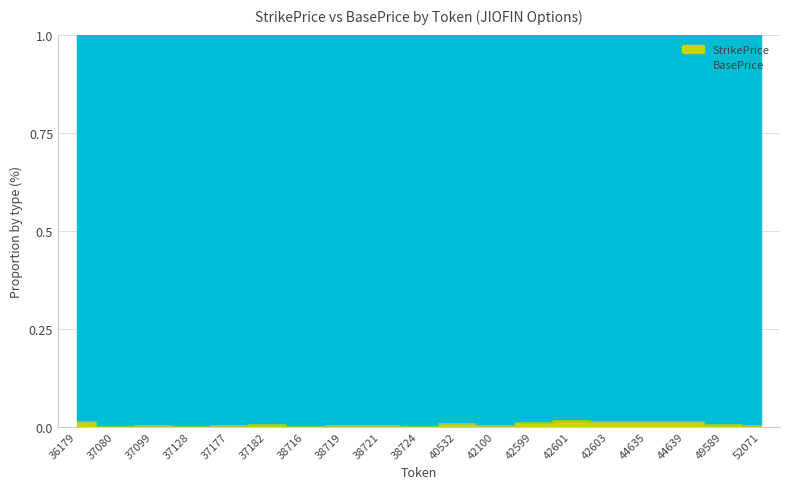

Rank the categories by value from highest to lowest.

42601, 44639, 42603, 44635, 36179, 42599, 40532, 49589, 37182, 38719, 38721, 37099, 37177, 52071, 42100, 37080, 37128, 38716, 38724